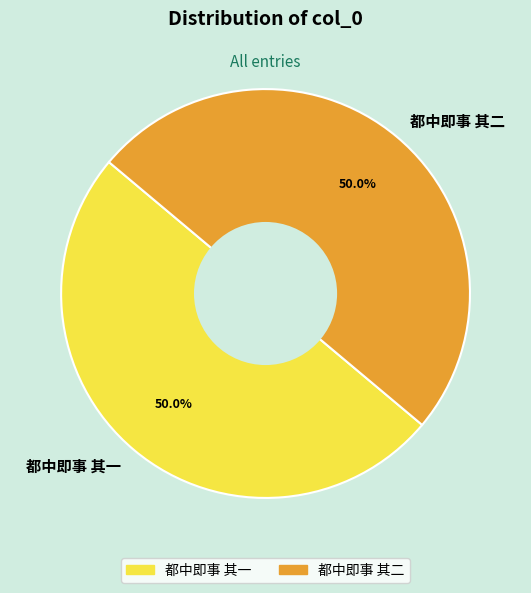

What percentage do 都中即事 其一 and 都中即事 其二 together represent?

100.0%